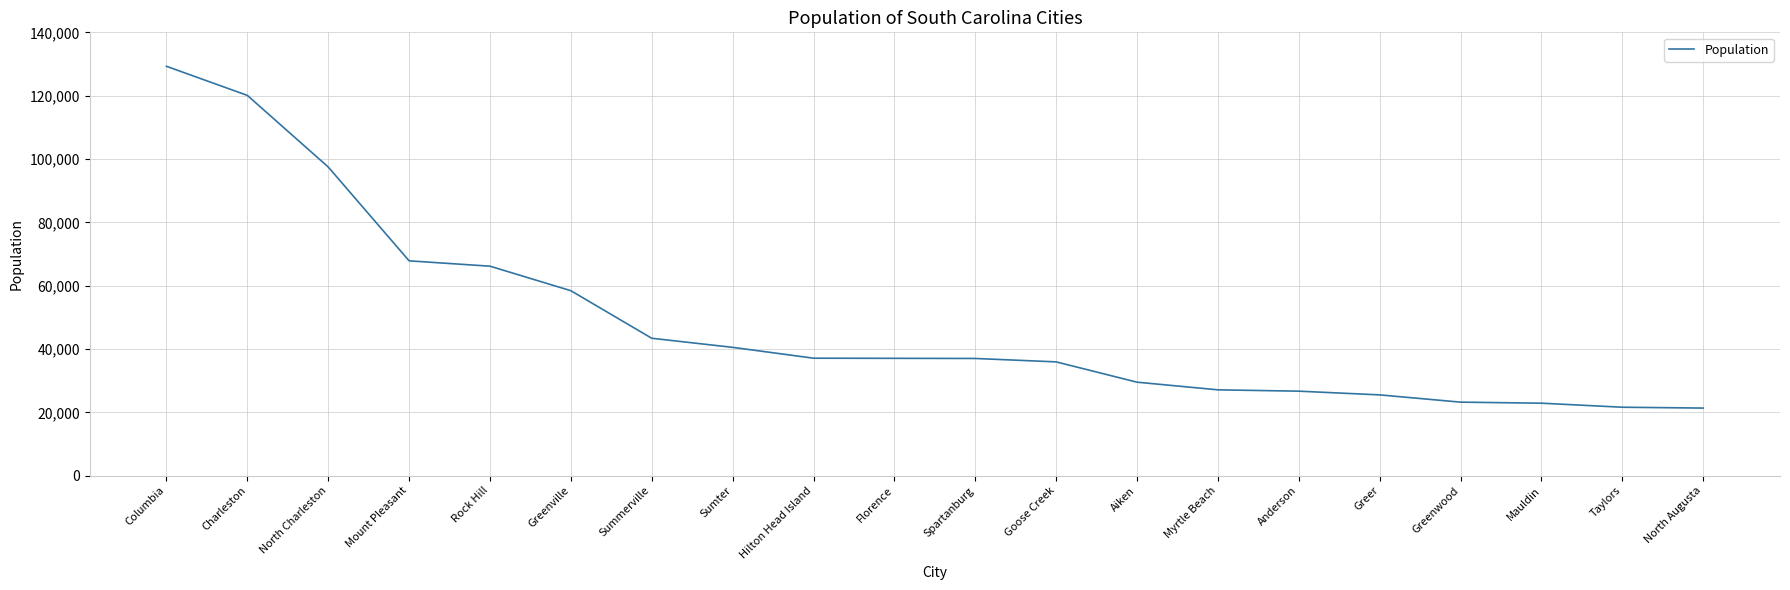

What is the change in value from Mount Pleasant to Sumter?

-27319